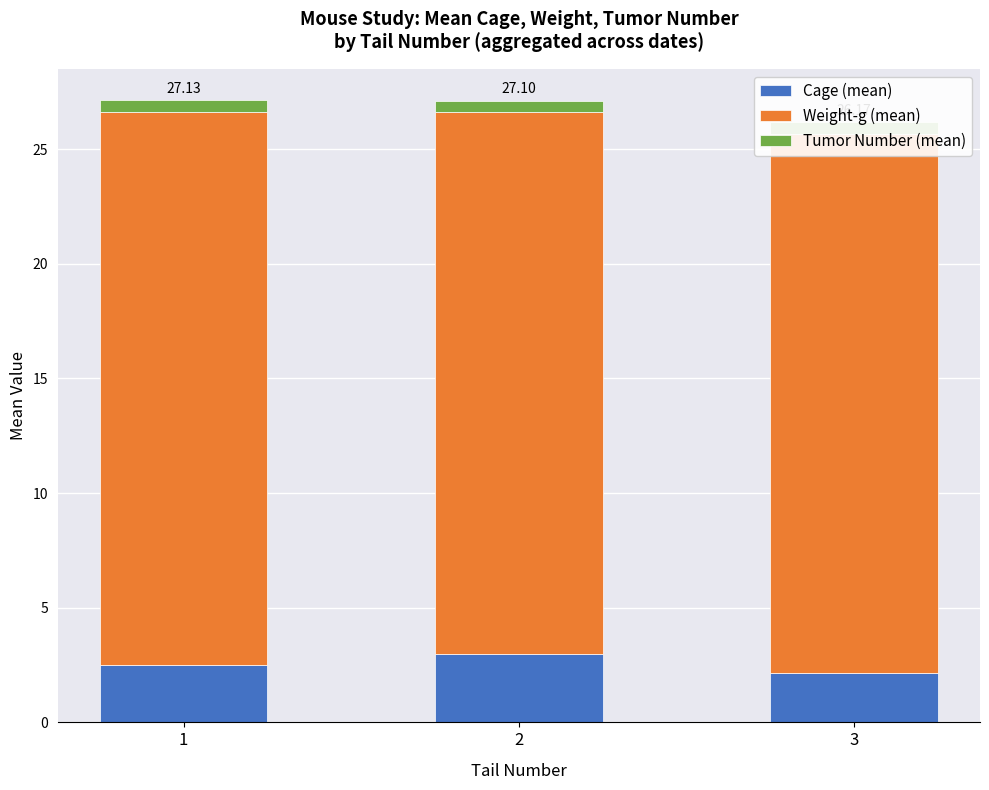

What is the sum of all Cage (mean) values?

7.7